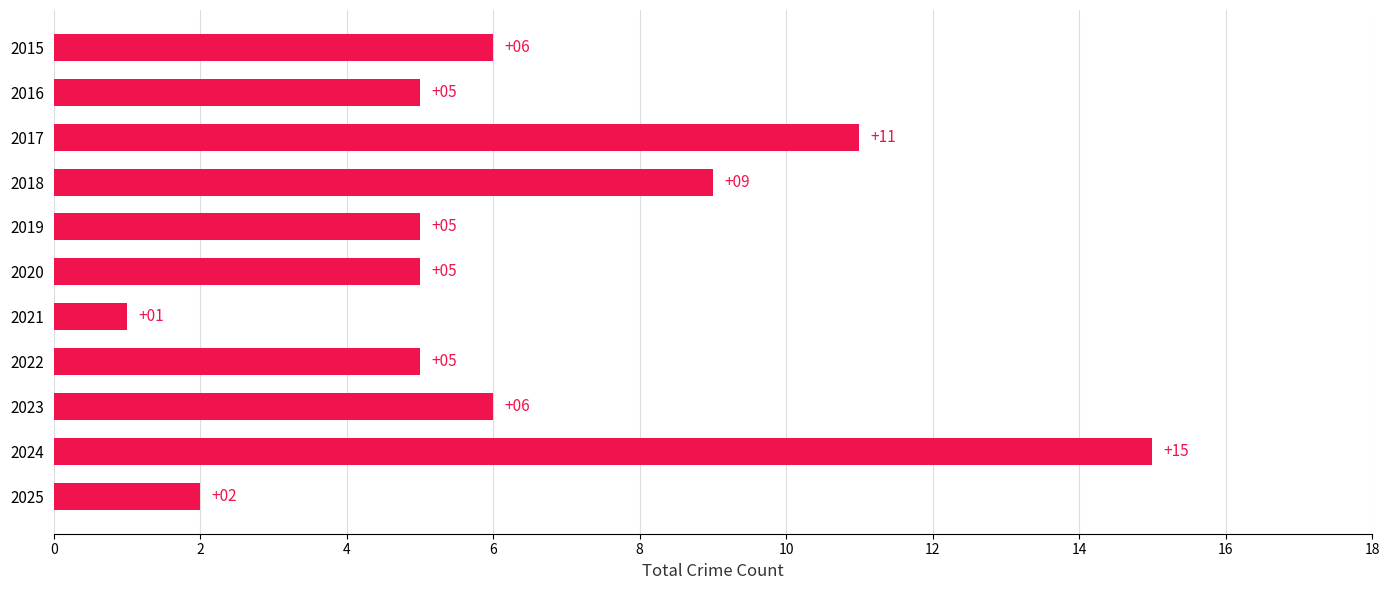

True or false: the data shows 5 at 2017.

False